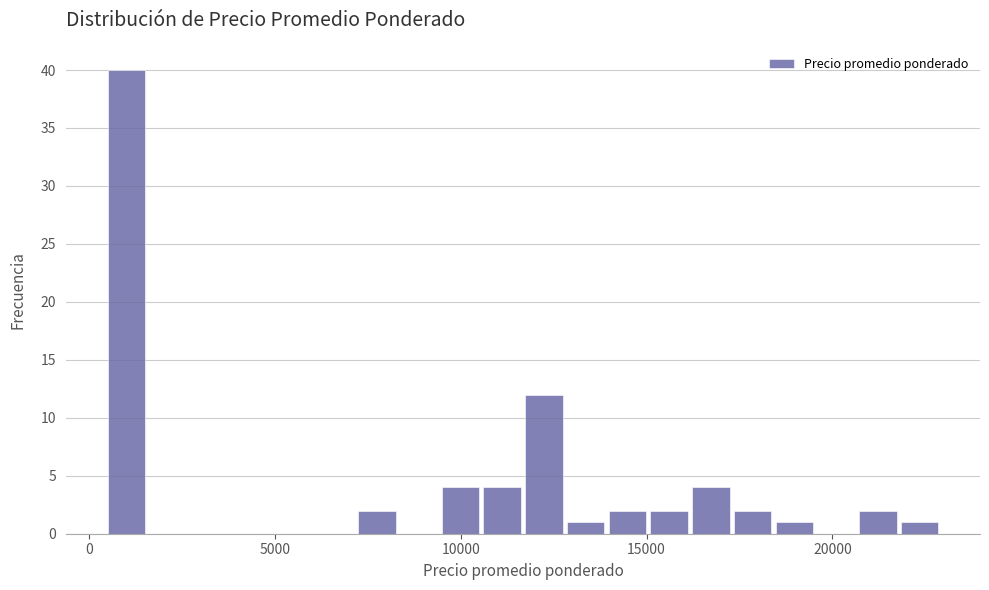

Read against the x-axis, roughly where is the centre of the tallest bar?

1000